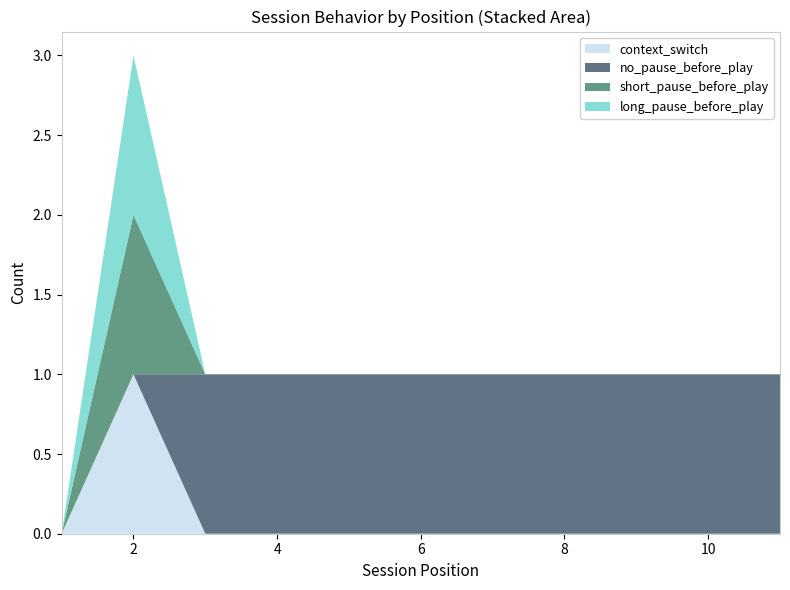

Reading right to left, what are all the values shown in this chart?

session_position: 11=11	10=10	9=9	8=8	7=7	6=6	5=5	4=4	3=3	2=2	1=1
context_switch: 11=0	10=0	9=0	8=0	7=0	6=0	5=0	4=0	3=0	2=1	1=0
no_pause_before_play: 11=1	10=1	9=1	8=1	7=1	6=1	5=1	4=1	3=1	2=0	1=0
short_pause_before_play: 11=0	10=0	9=0	8=0	7=0	6=0	5=0	4=0	3=0	2=1	1=0
long_pause_before_play: 11=0	10=0	9=0	8=0	7=0	6=0	5=0	4=0	3=0	2=1	1=0